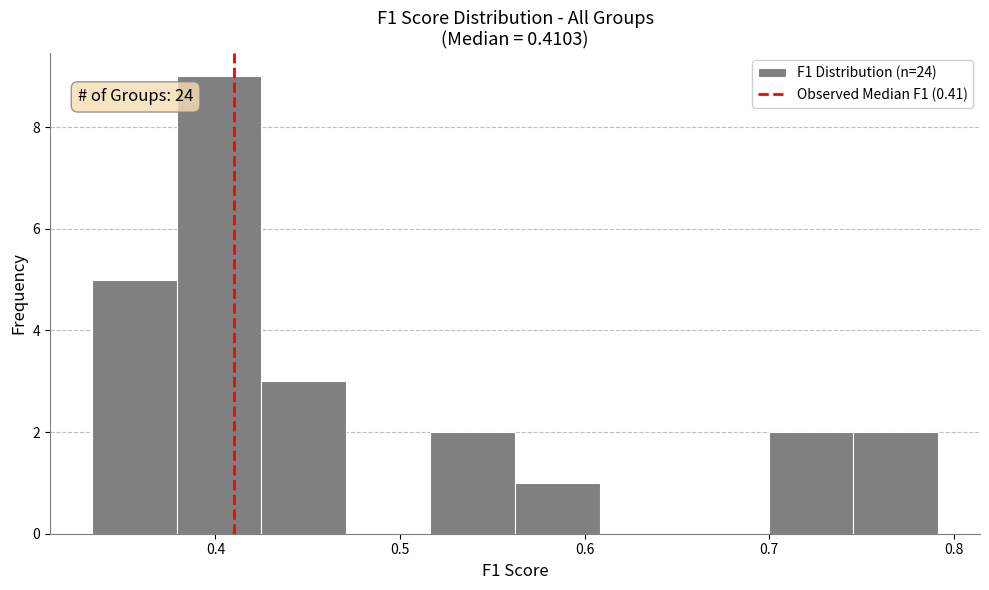

Which range on the x-axis has the tallest bar?

0.38 to 0.42